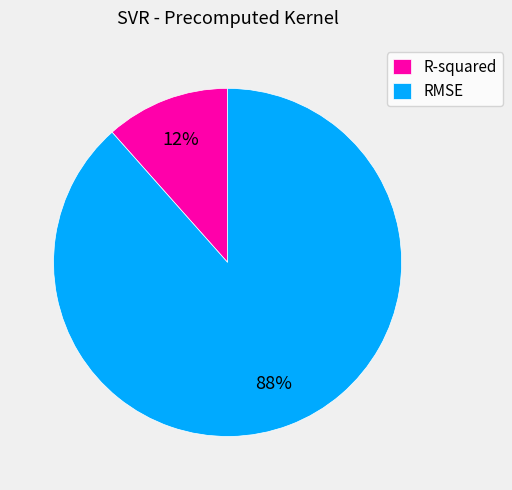

Which category has the biggest portion of the pie?

RMSE